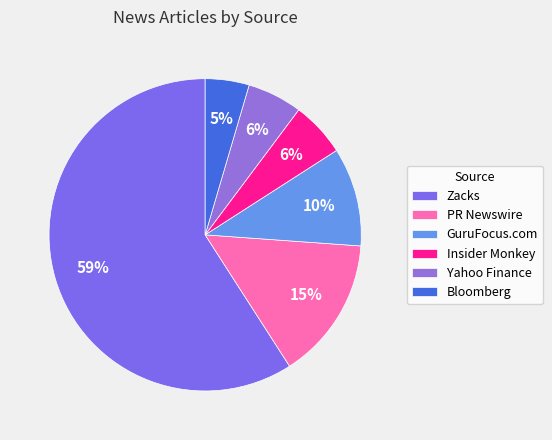

Is it true that GuruFocus.com is 10% of the pie?

True